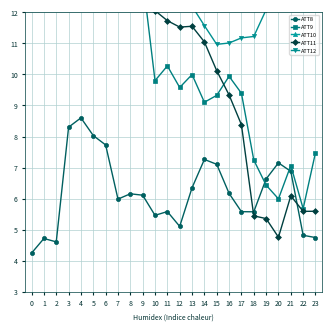

What is the value of the ATT12 point at the 9th from the left?

15.7